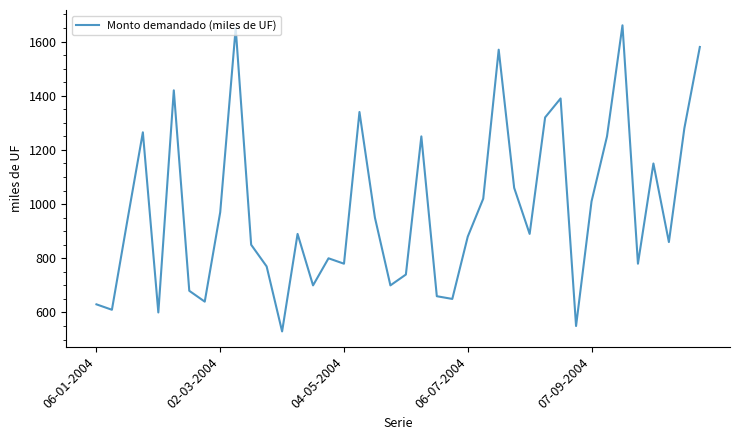

What is the difference between the maximum and minimum values?

1130